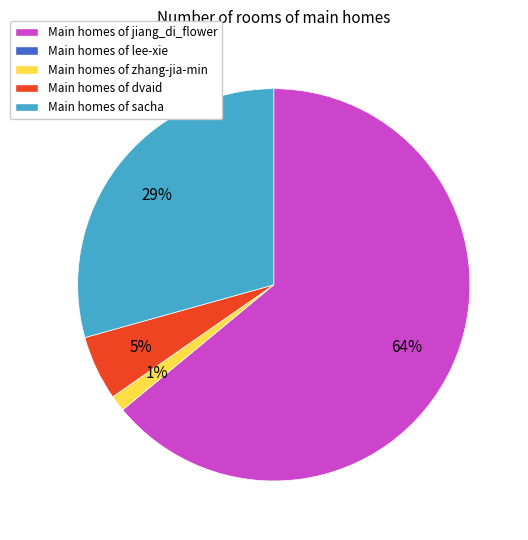

Is there a majority slice in this chart?

Yes